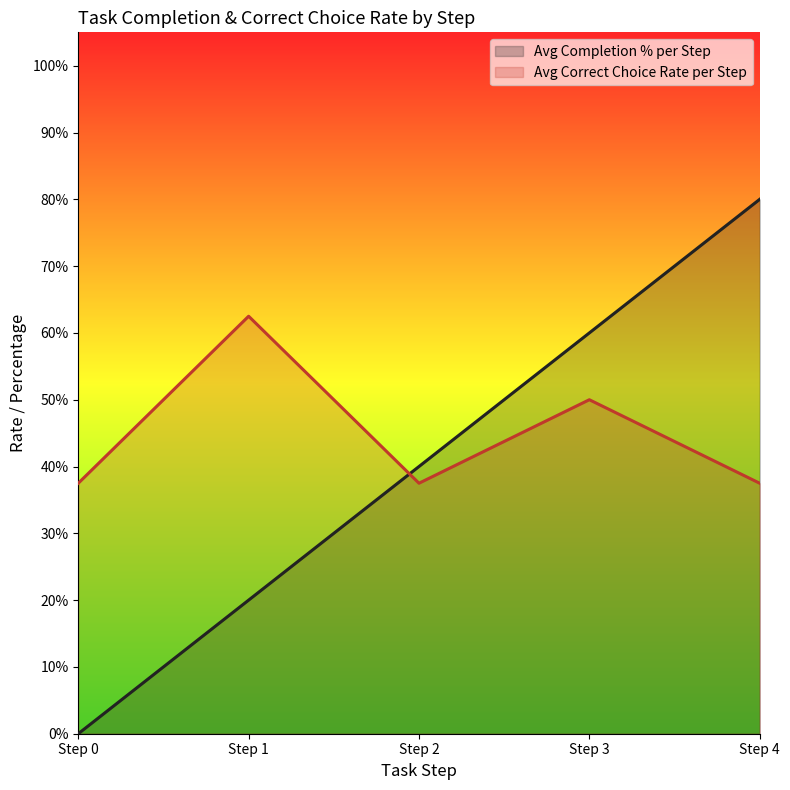

Reading right to left, extract all data points from this chart.

Avg Completion % per Step: 0.8	0.6	0.4	0.2	0.0
Avg Correct Choice Rate per Step: 0.4	0.5	0.4	0.6	0.4